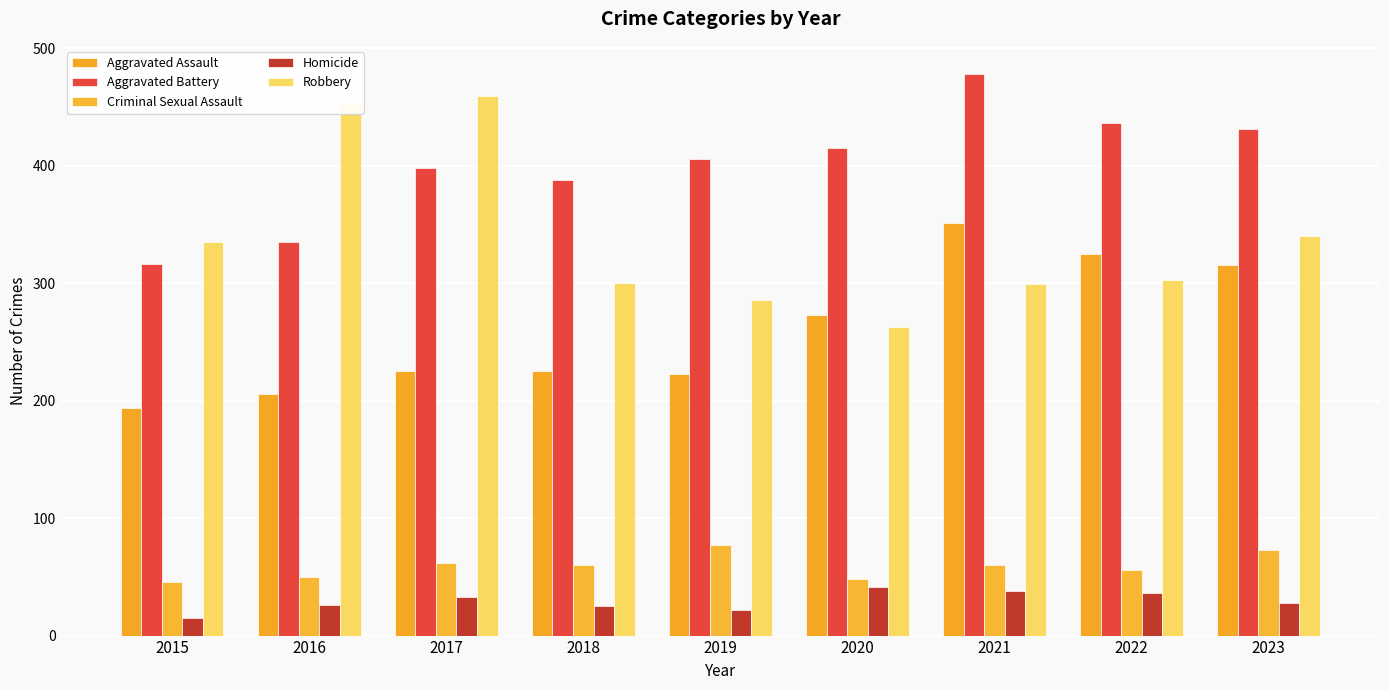

The value of Homicide at 2020 is 41. True or false?

True